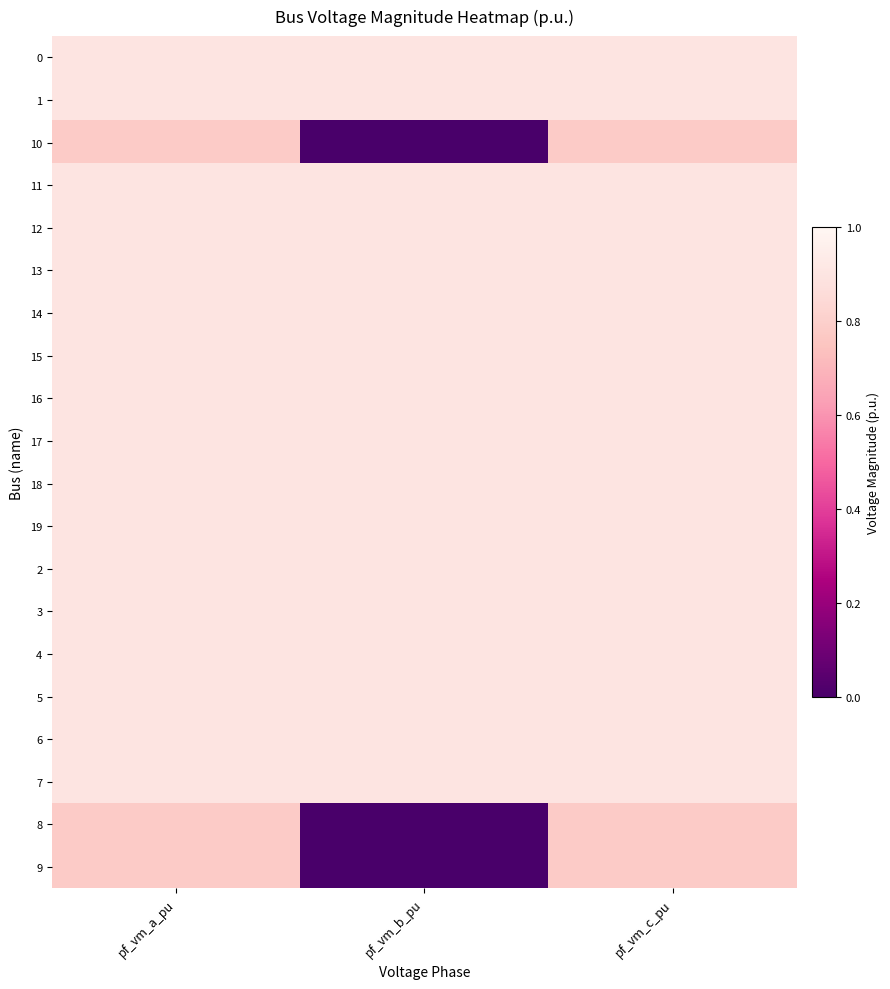

Which series has the largest total across all categories?

14